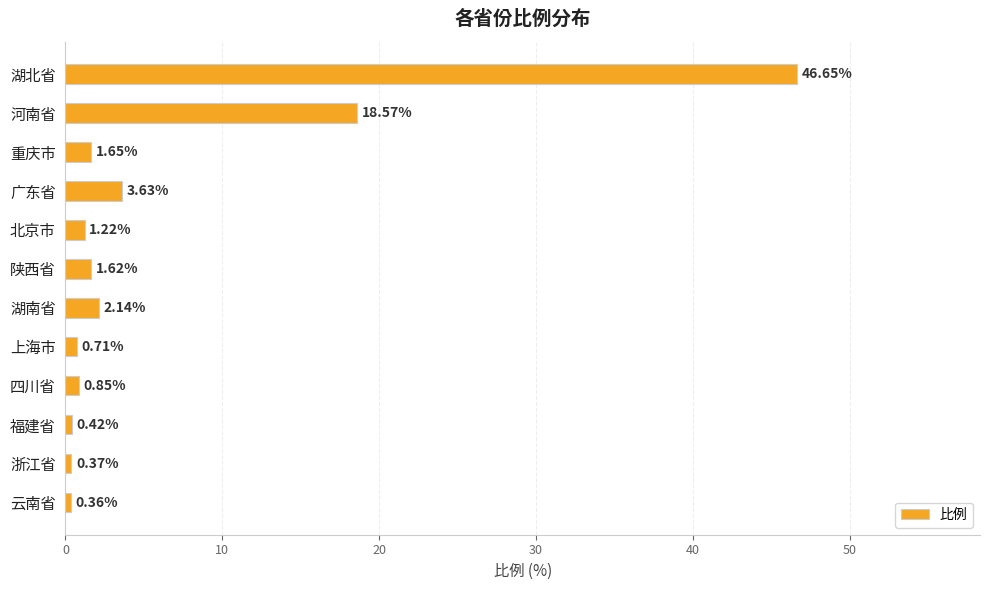

How many categories are shown in the chart?

12